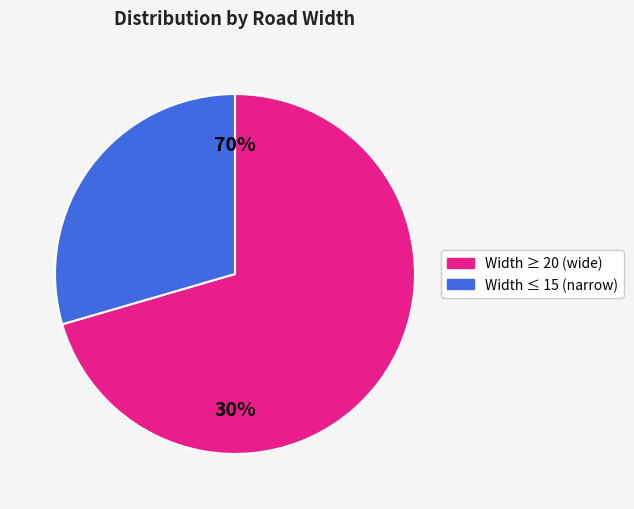

Is it true that 5 is 8% of the pie?

True